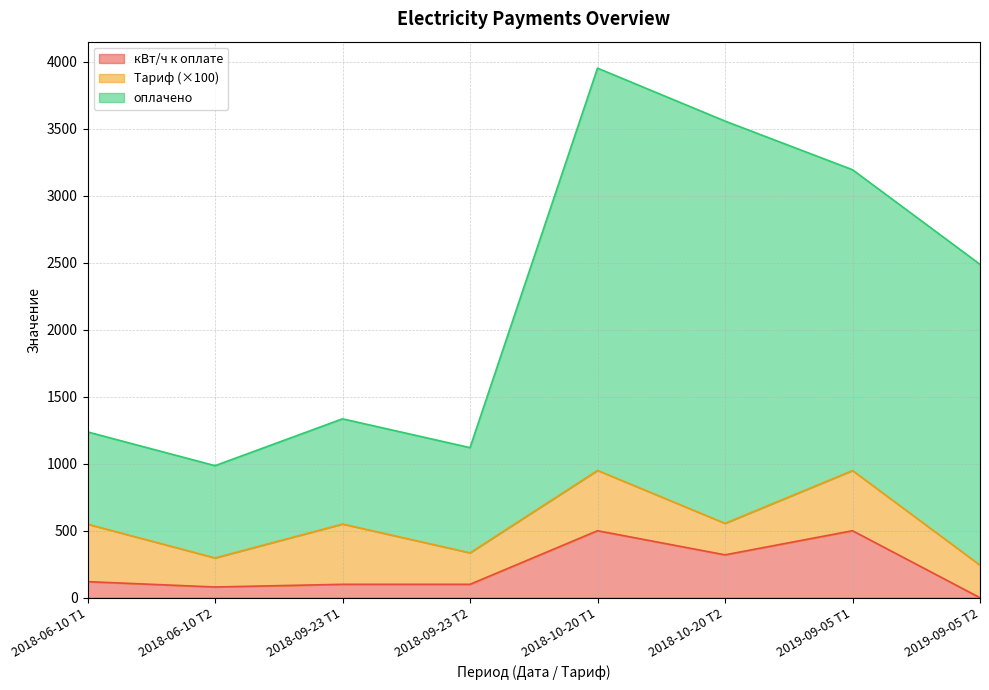

What is the difference between the maximum and minimum values in the кВт/ч к оплате series?

500.0